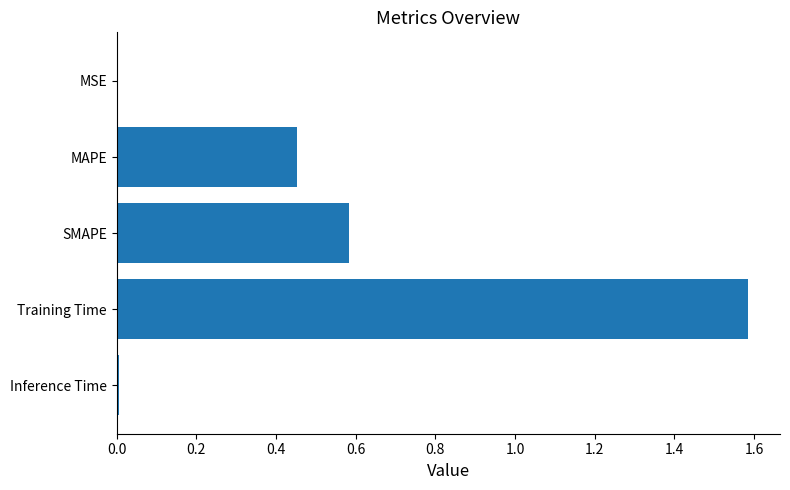

What is the sum of all values?

2.6